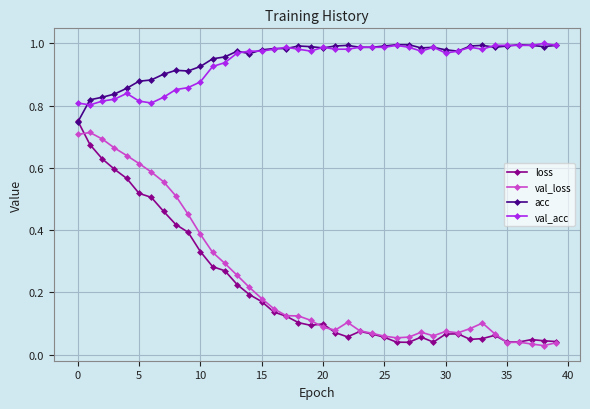

True or false: acc has more than 1 points higher than both neighbors.

True